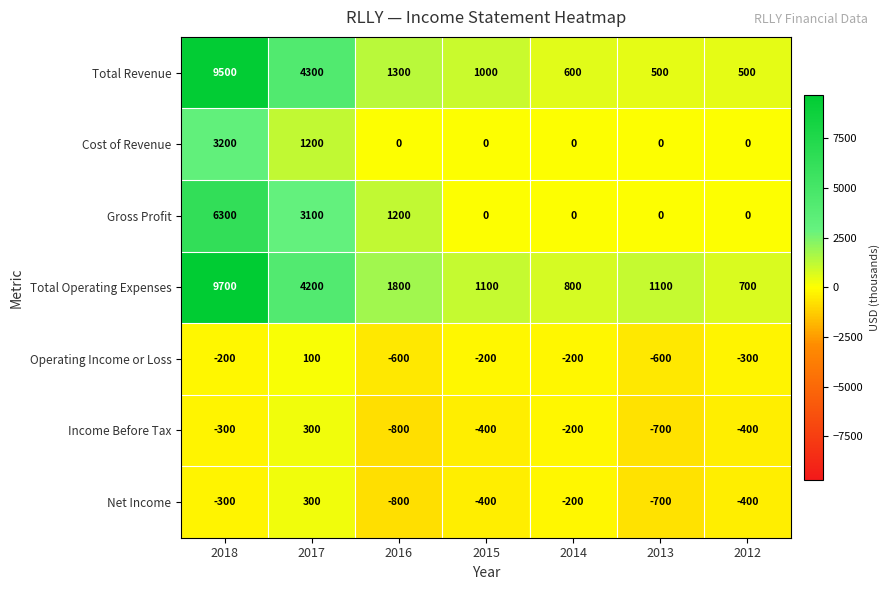

True or false: Gross Profit has a value of -3383 at 2014.

False